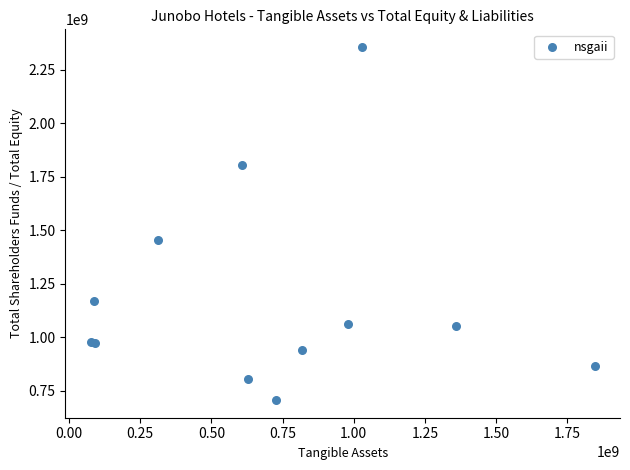

What Y value in the scatter plot is closest to 1531148073?

1453315297